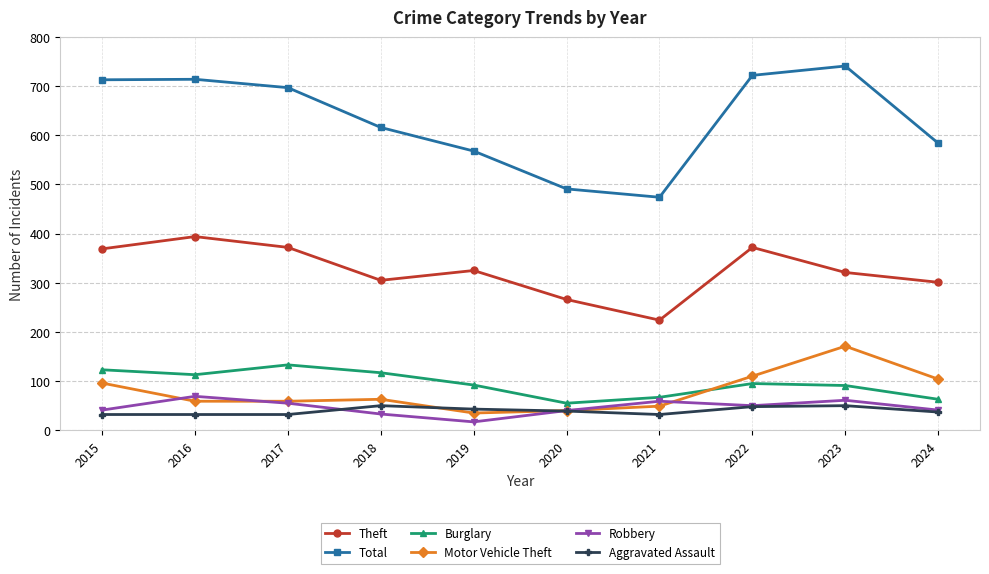

In Burglary, how many points are higher than both neighbors (excluding endpoints)?

2